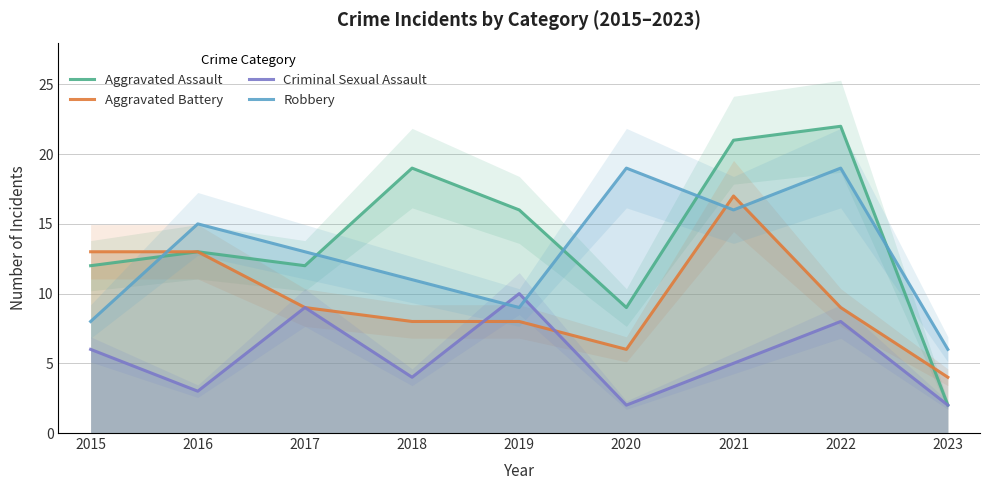

Which label corresponds to the smallest value in the chart?

2023